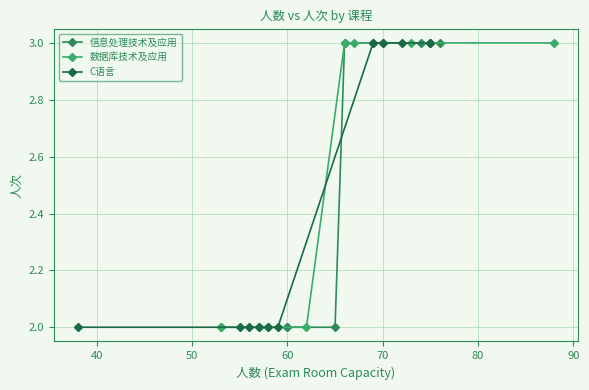

What is the maximum value for C语言?

3